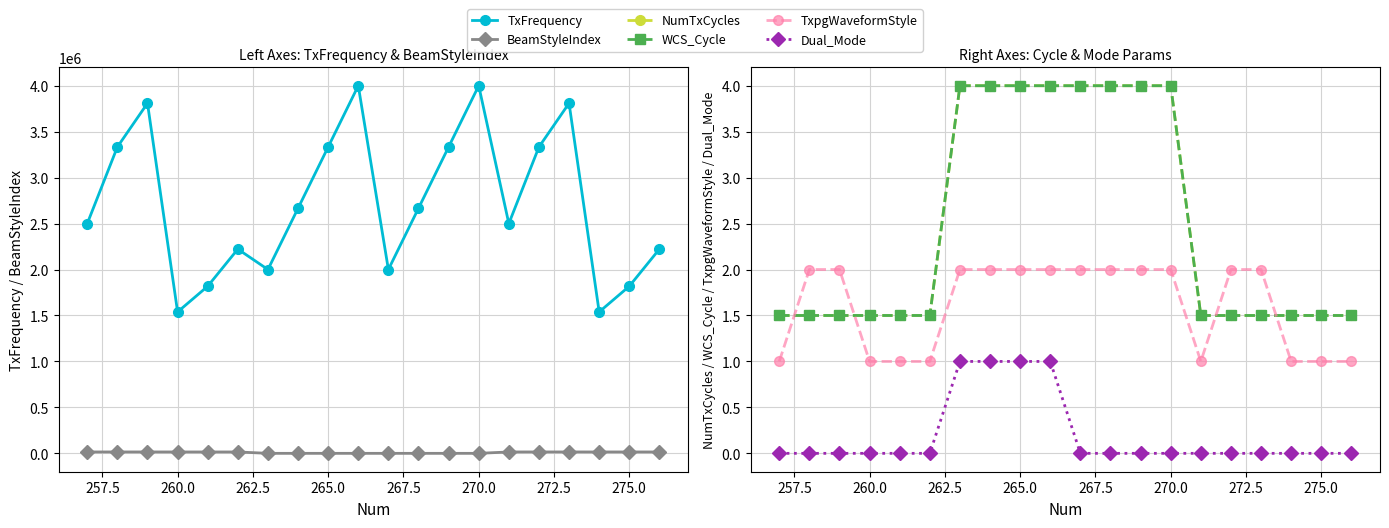

Is the value of WCS_Cycle at 16 greater than the value of TxFrequency at 257.5?

No